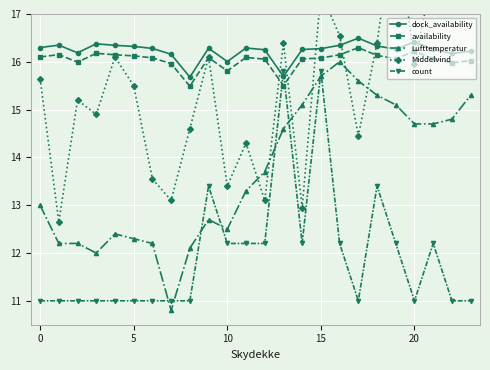

True or false: Lufttemperatur has more than 1 points higher than both neighbors.

True